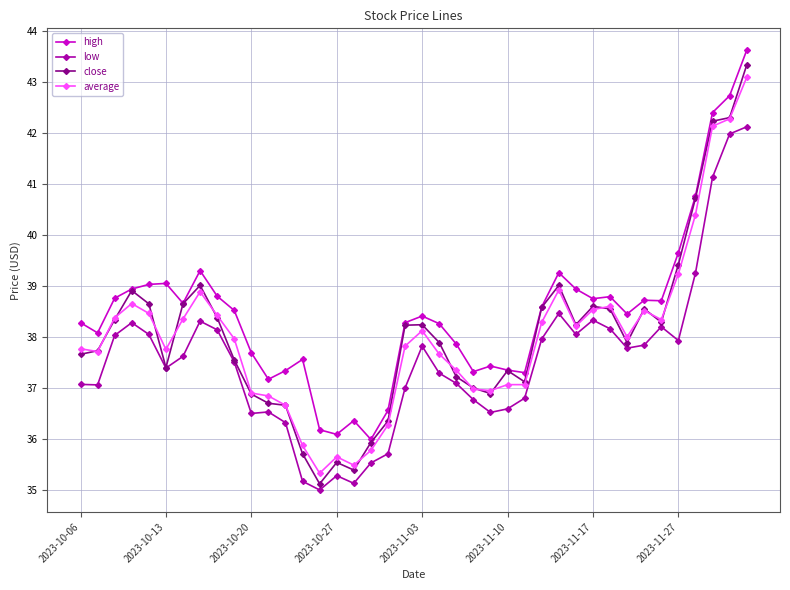

Which series has the widest spread of values?

close